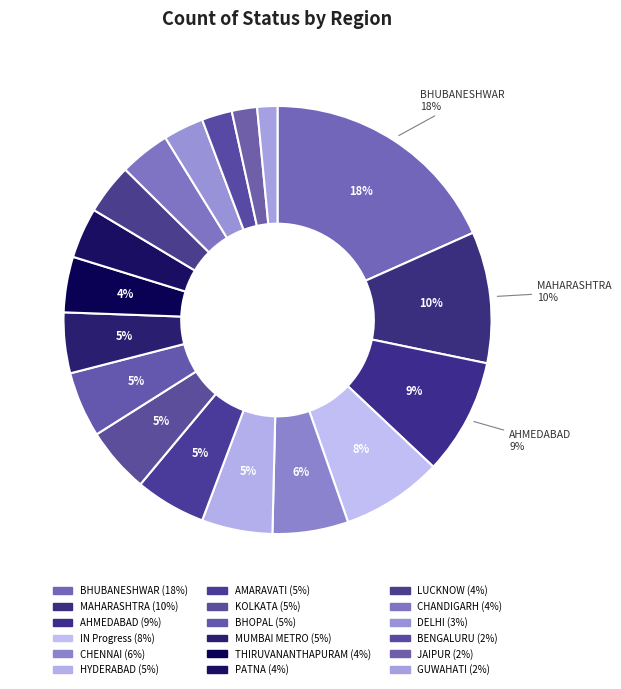

Is there a majority slice in this chart?

No